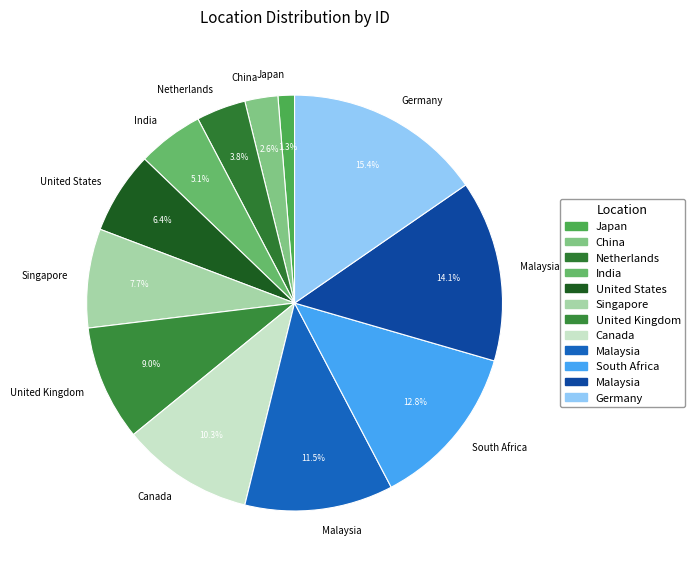

Count the number of slices in the pie.

12